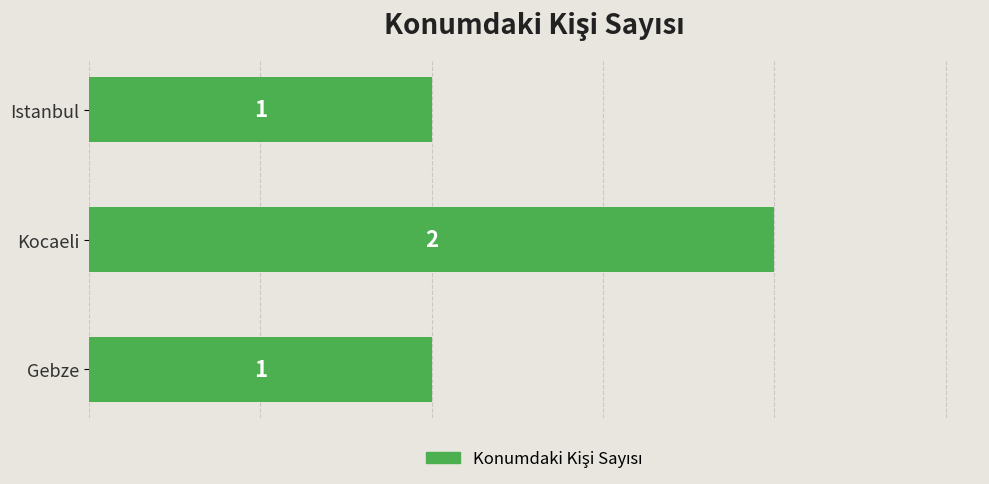

At which category does the chart reach its peak across all series?

Kocaeli